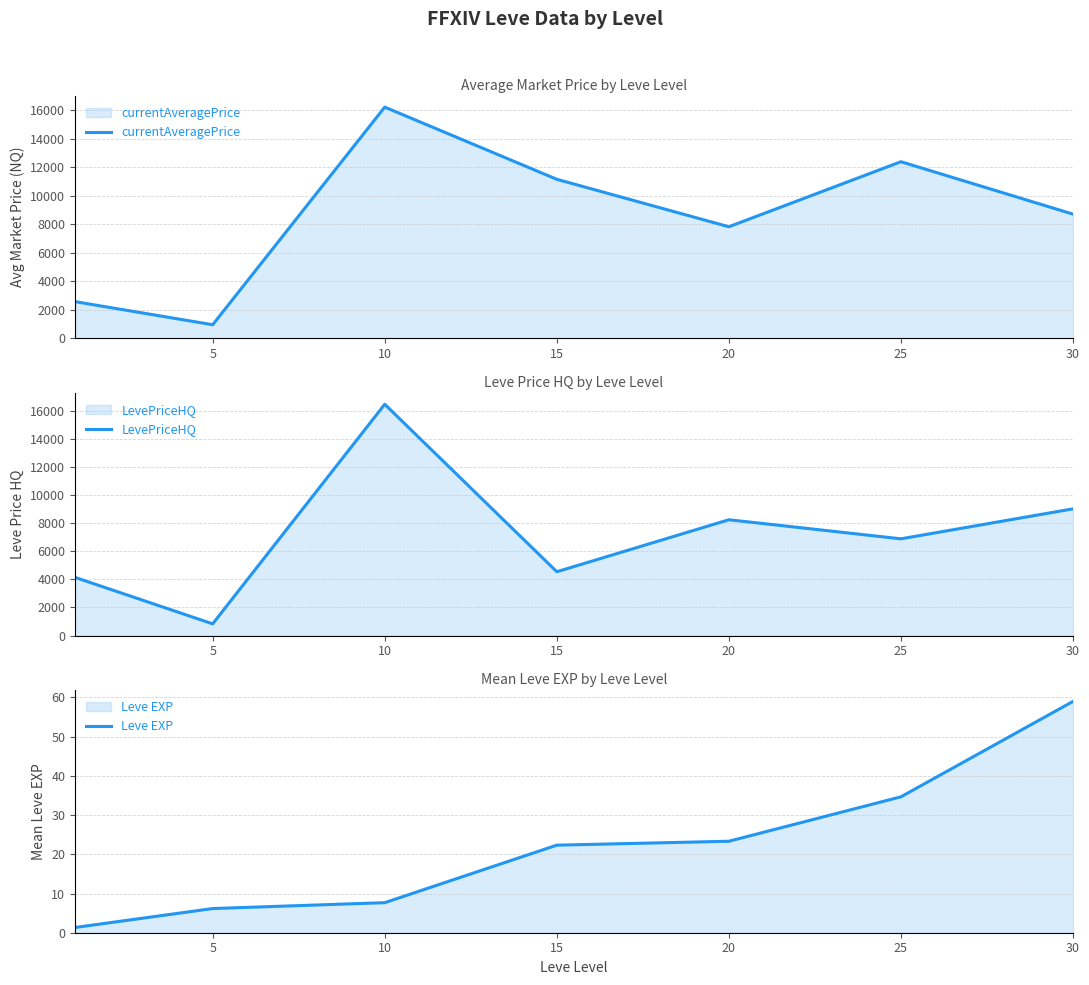

Where does the currentAveragePrice series first go above 8712?

10